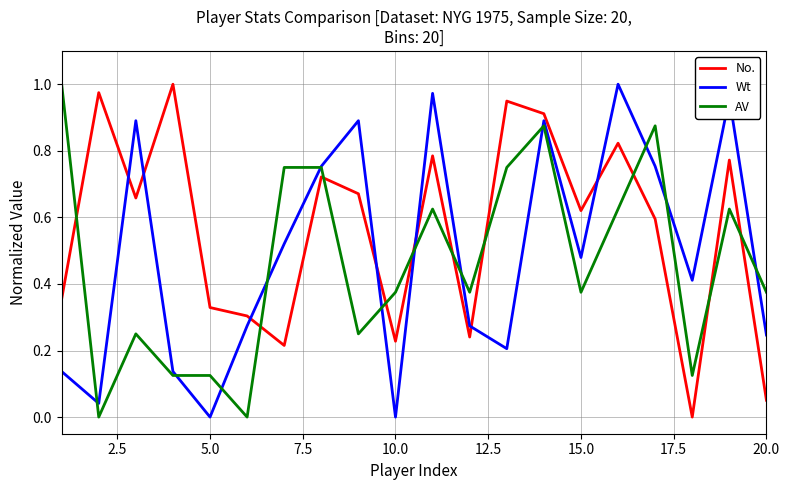

After their last crossing, which series has the higher values: Wt or No.?

Wt